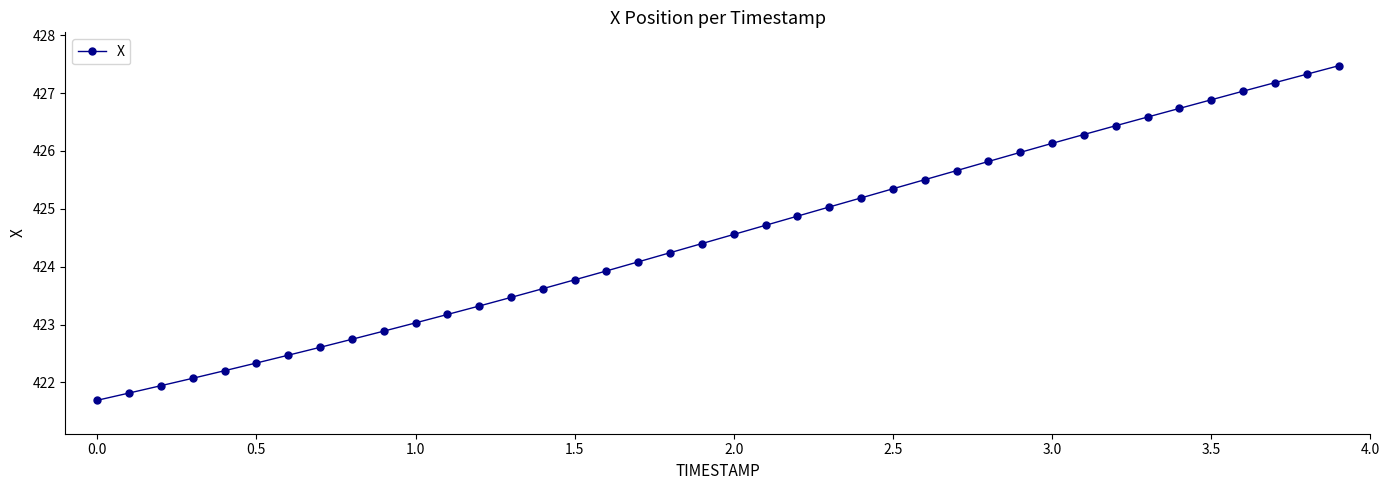

What is the difference between the second highest and minimum values?

5.6